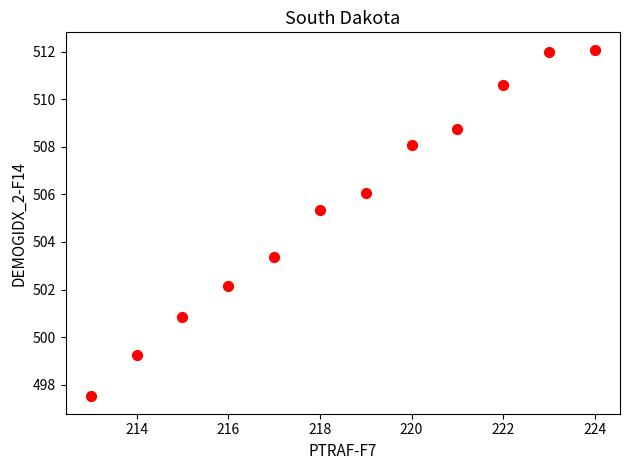

What is the range of X values (max minus min)?

11.0